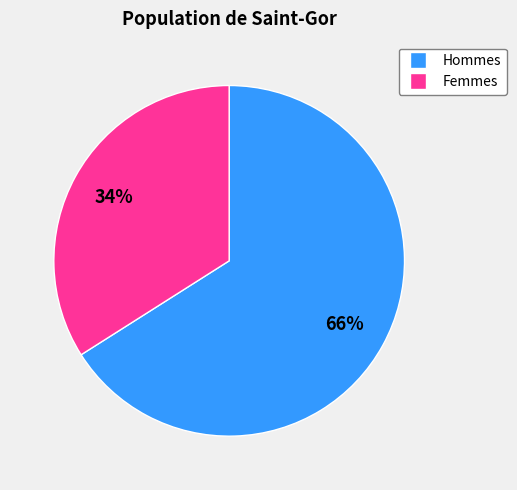

Rank the categories by value from lowest to highest.

Femmes, Hommes